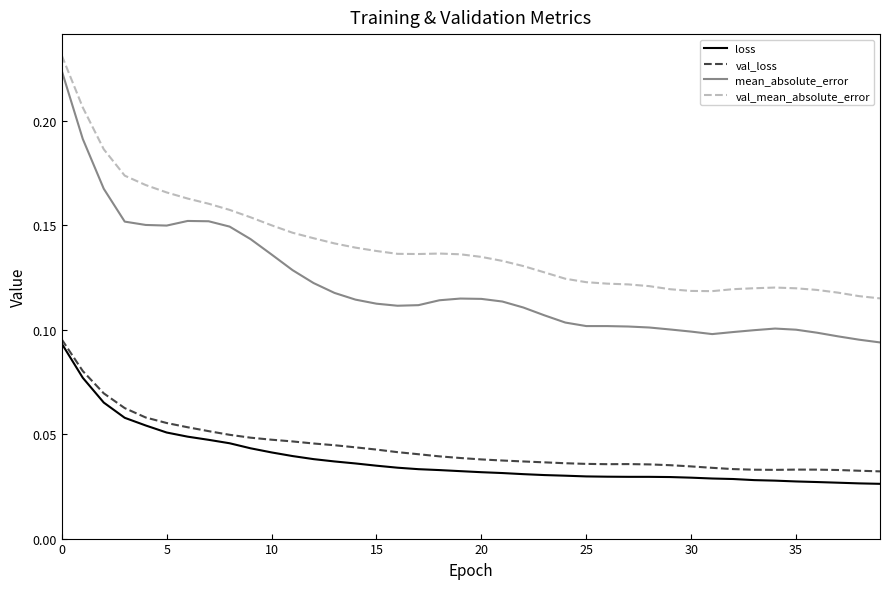

In val_loss, how many points are lower than both neighbors (excluding endpoints)?

2